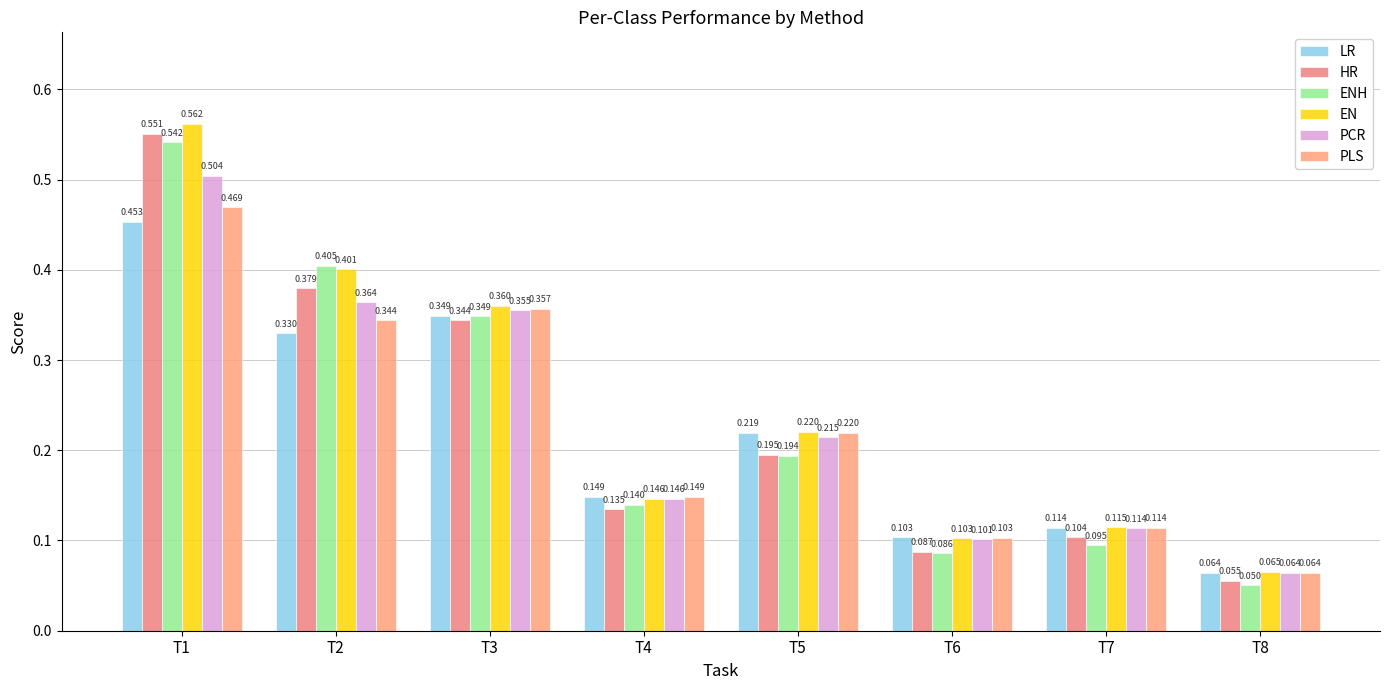

How many bars are there in each group?

6